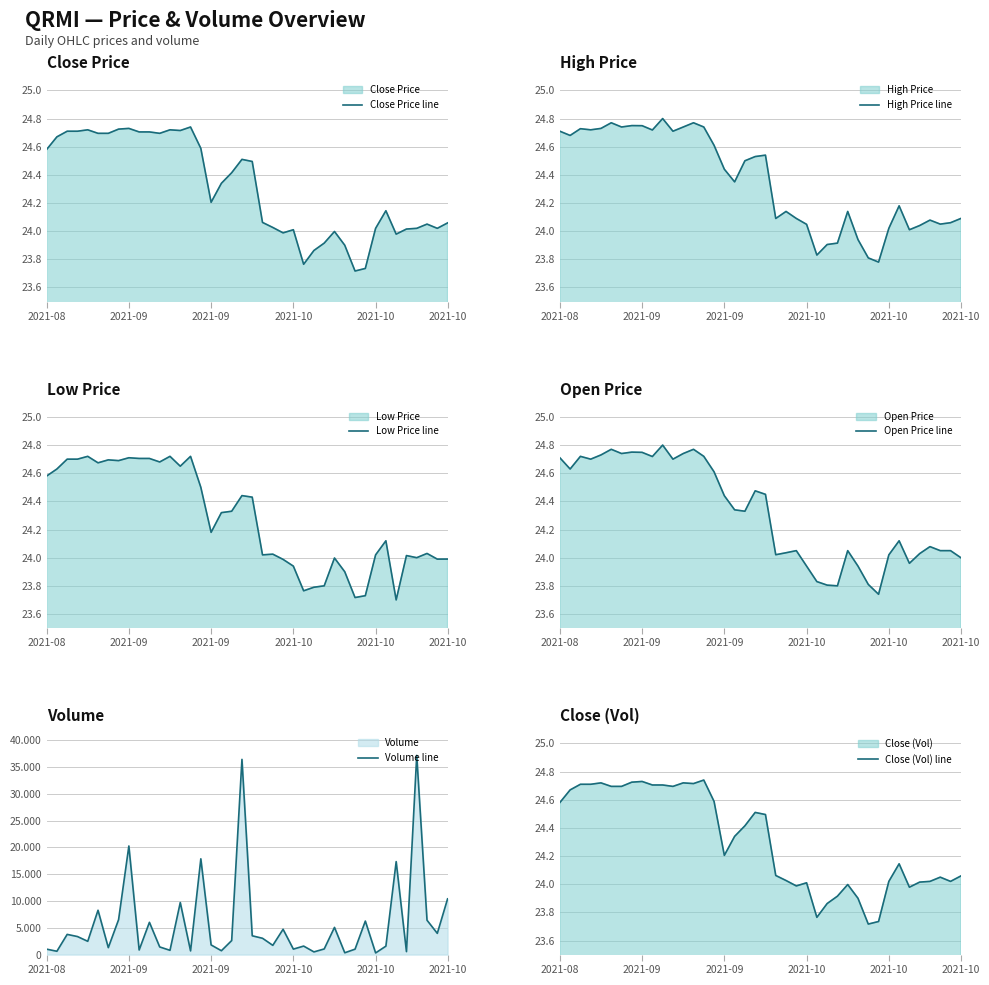

Is it true that Close Price line equals 33.9 at 2021-09?

False